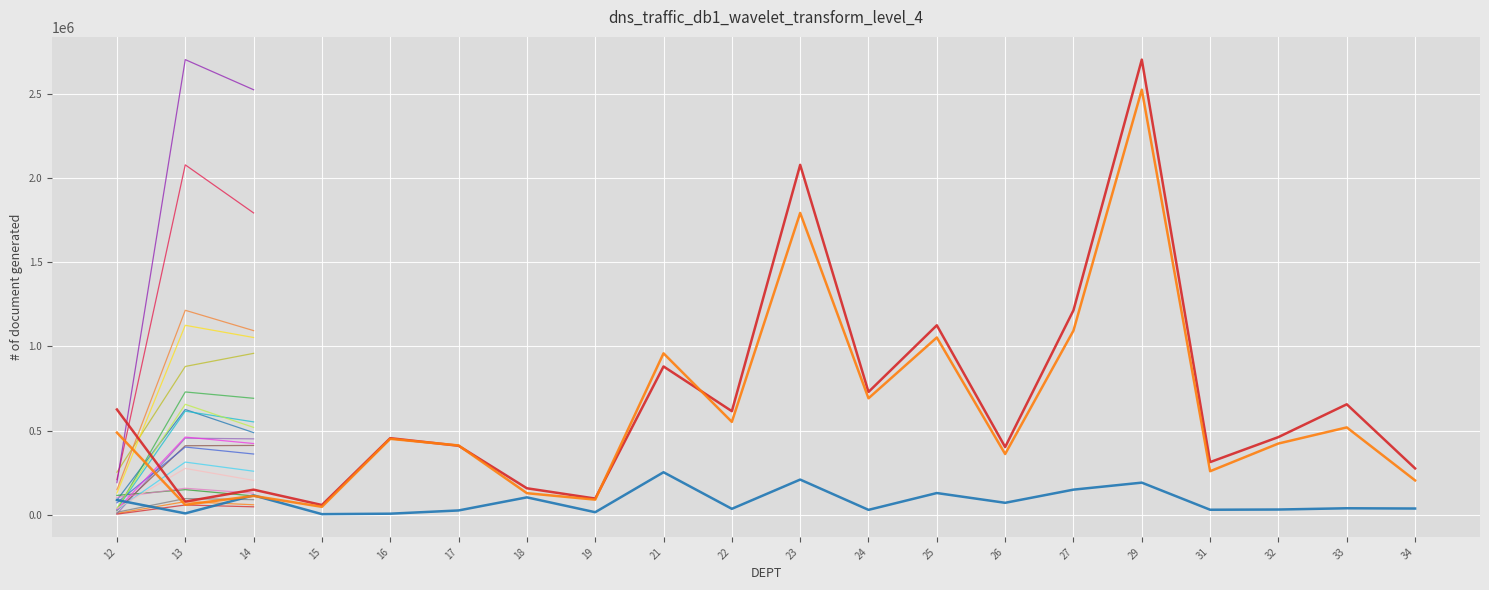

What is the total value across all series at 25?

2307020.2